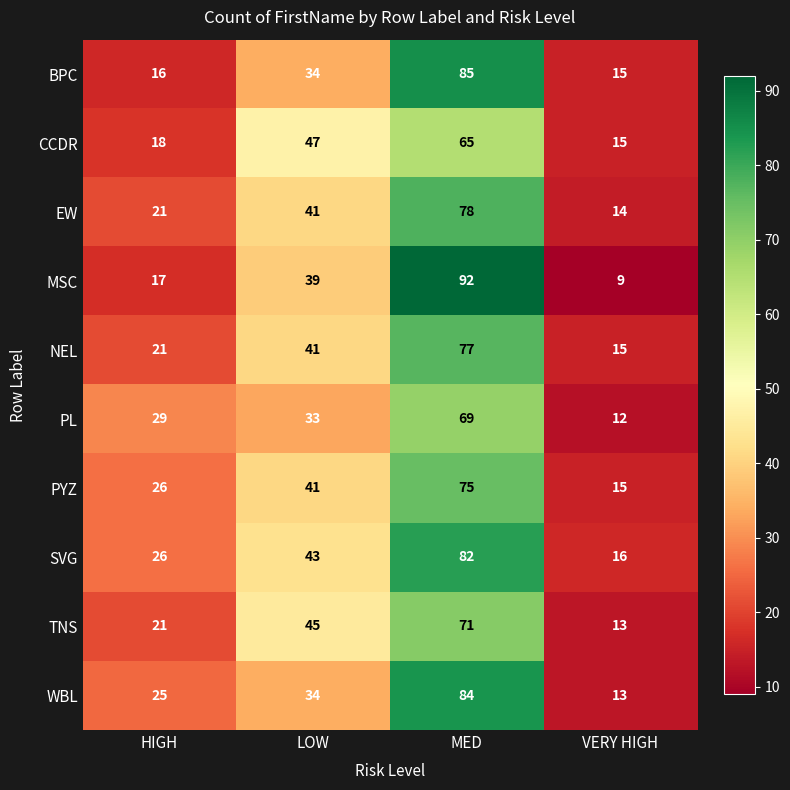

List the series in order of their peak value, lowest first.

CCDR, PL, TNS, PYZ, NEL, EW, SVG, WBL, BPC, MSC